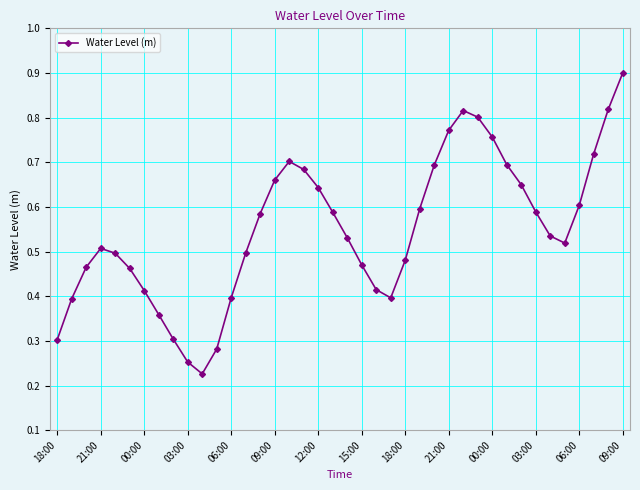

What is the greatest value displayed?

0.9